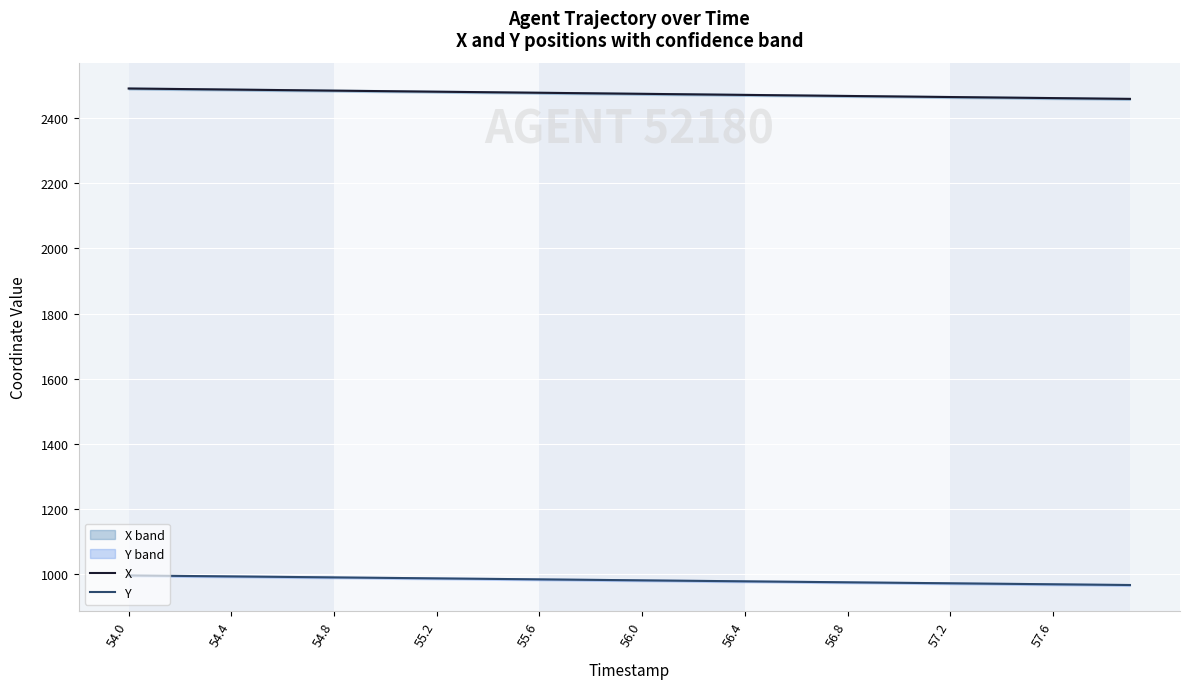

The X series shows 4036.9 at 56.0. True or false?

False